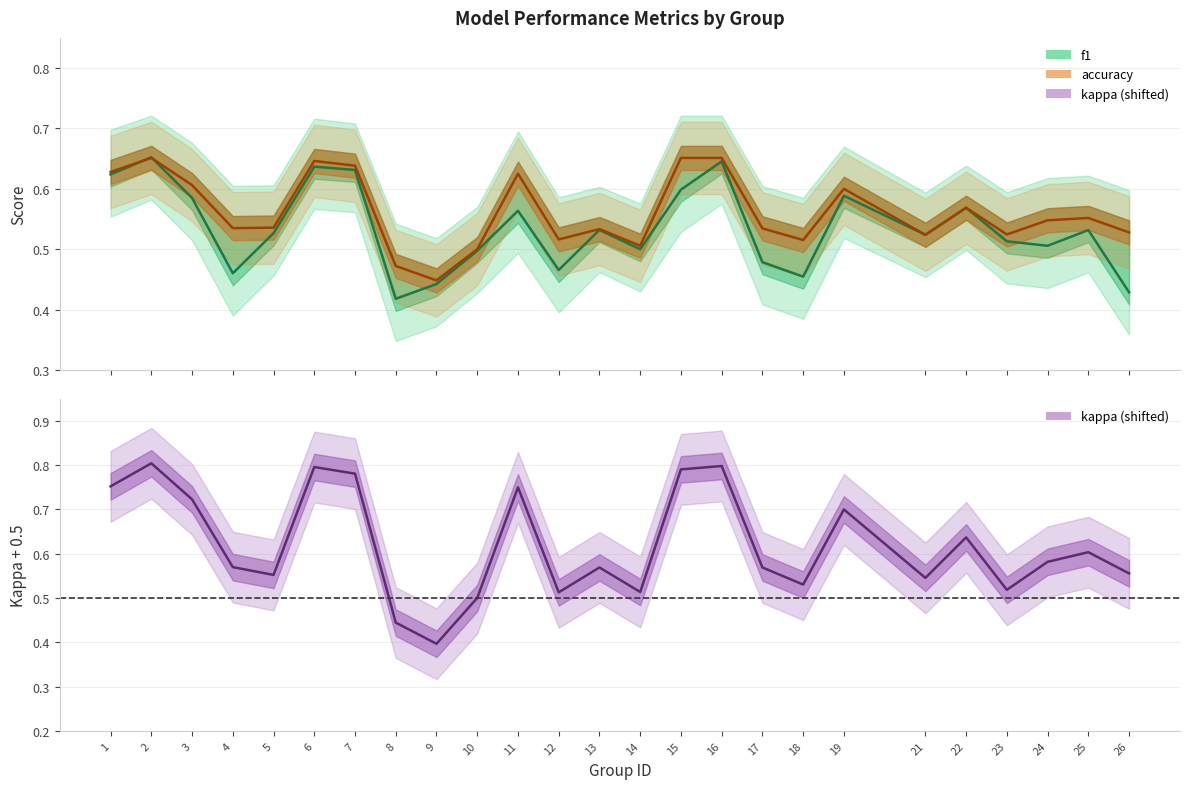

Which has a higher value, 19 or 2?

2